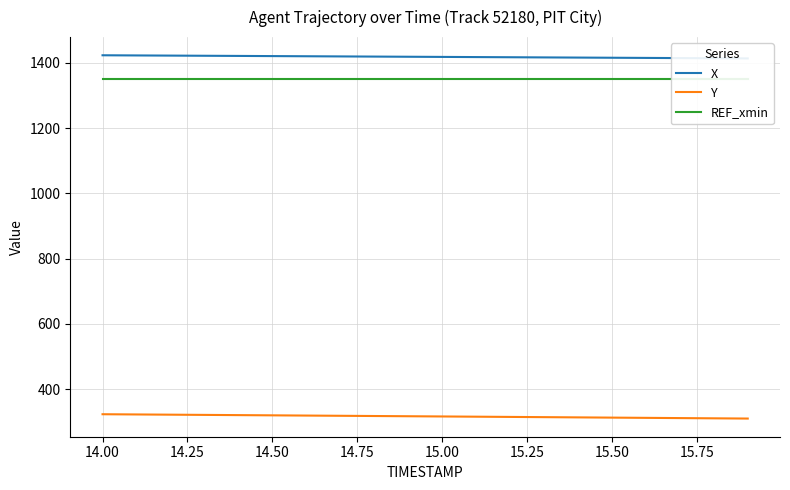

What is the value of the Y point at the 14th from the left?

314.3